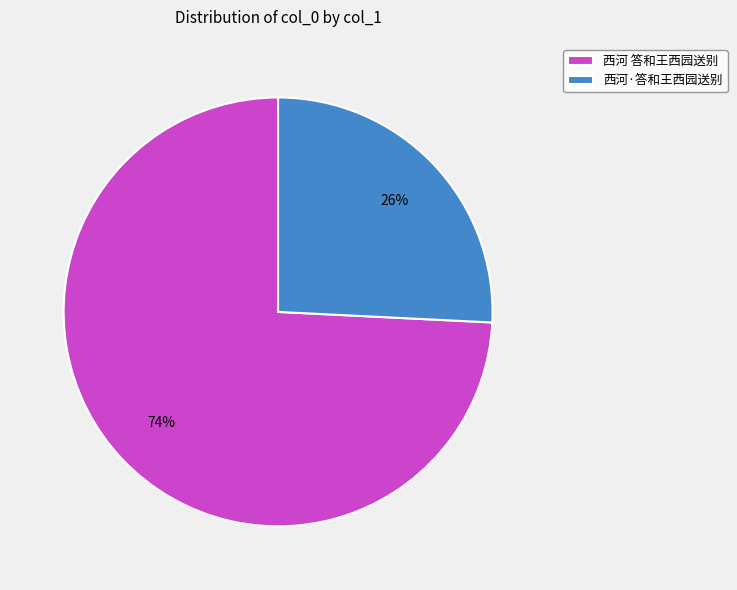

Rank the categories by value from lowest to highest.

西河·答和王西园送别, 西河 答和王西园送别